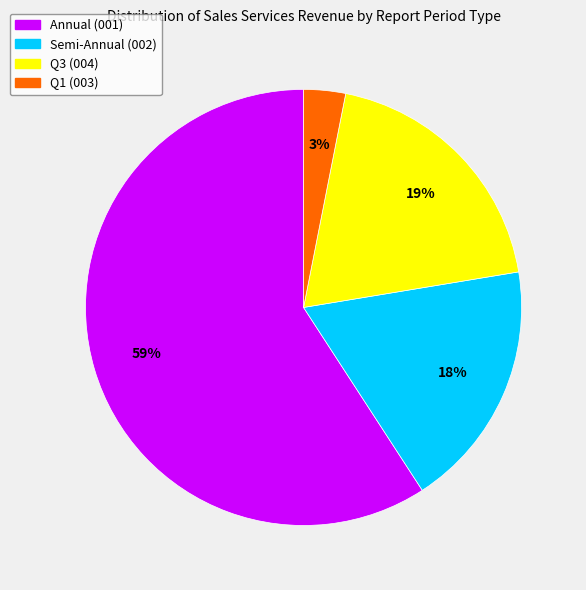

Does any single category account for the majority?

Yes